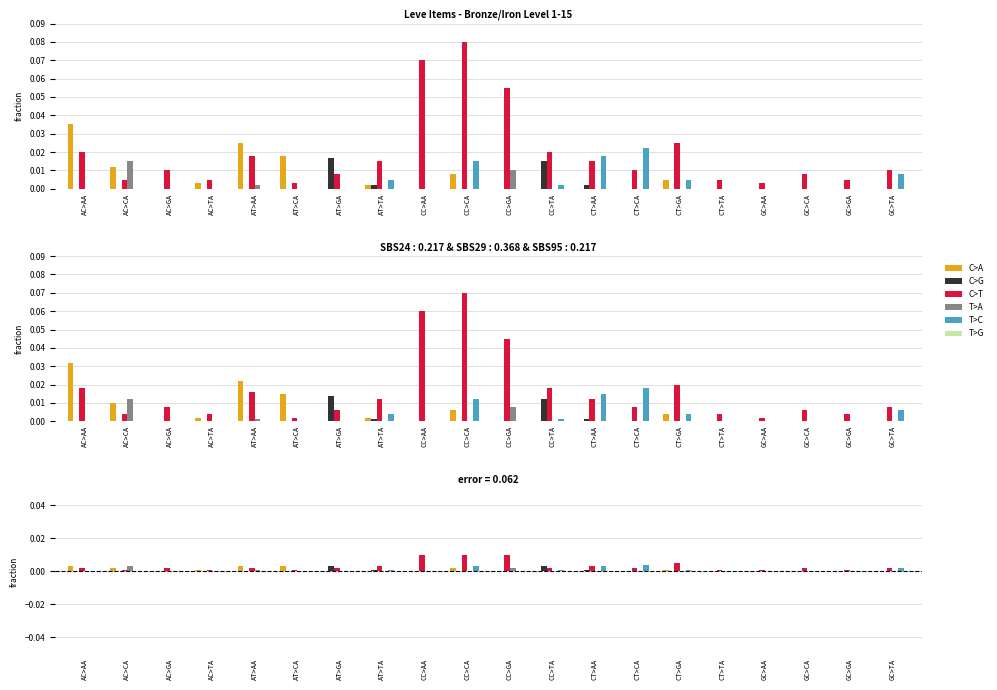

Which series has the largest range (max minus min)?

C>T